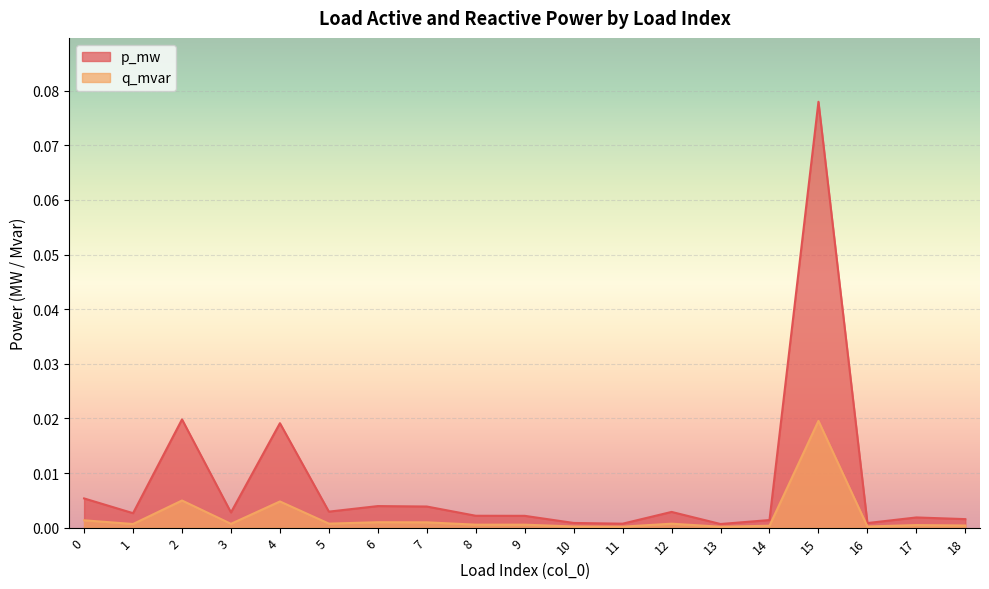

True or false: q_mvar and p_mw cross at least once.

False